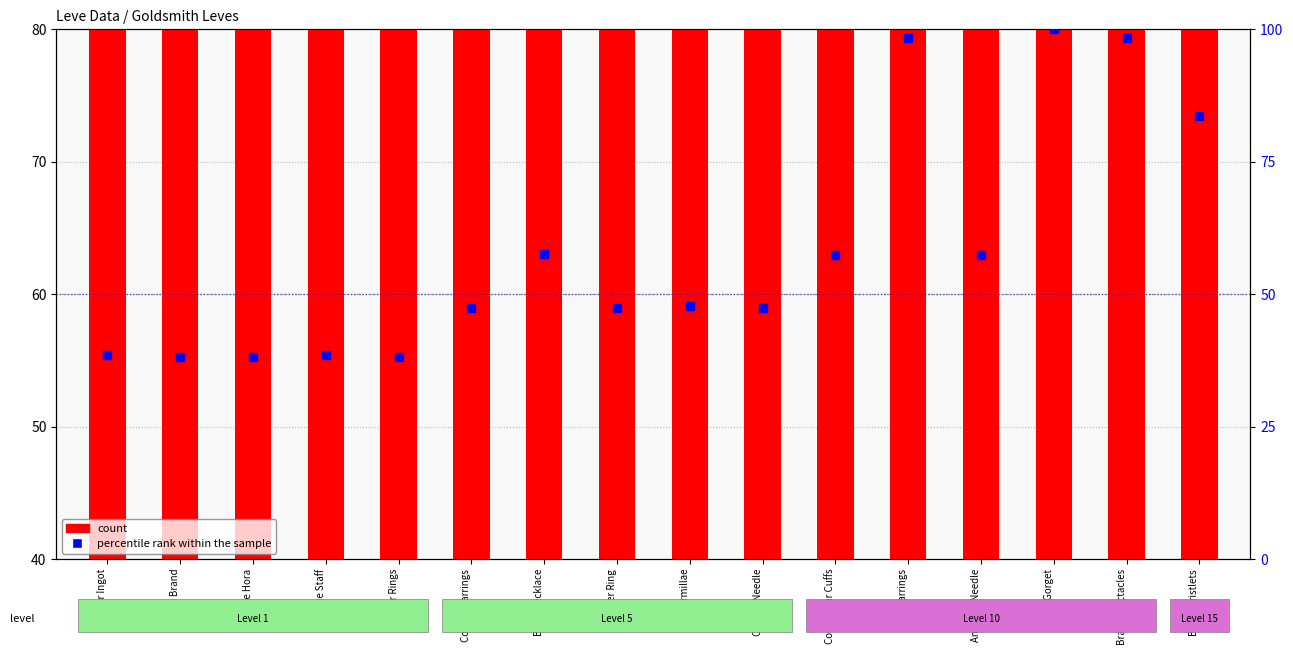

Reading left to right, transcribe all the data shown in this chart.

count: Copper Ingot=61.7	Bone Brand=55.1	Bone Hora=65.1	Bone Staff=61.7	Copper Rings=61.7	Copper Earrings=60.6	Bone Necklace=40.0	Copper Ring=60.6	Bone Armillae=74.6	Copper Needle=60.6	Copper Ear Cuffs=75.0	Fang Earrings=70.9	Amateur Needle=47.0	Brass Gorget=75.0	Brass Spectacles=70.9	Brass Wristlets=72.1
percentile rank within the sample: Copper Ingot=38.6	Bone Brand=38.2	Bone Hora=38.2	Bone Staff=38.6	Copper Rings=38.2	Copper Earrings=47.4	Bone Necklace=57.7	Copper Ring=47.4	Bone Armillae=47.8	Copper Needle=47.4	Copper Ear Cuffs=57.3	Fang Earrings=98.3	Amateur Needle=57.3	Brass Gorget=100.0	Brass Spectacles=98.3	Brass Wristlets=83.6